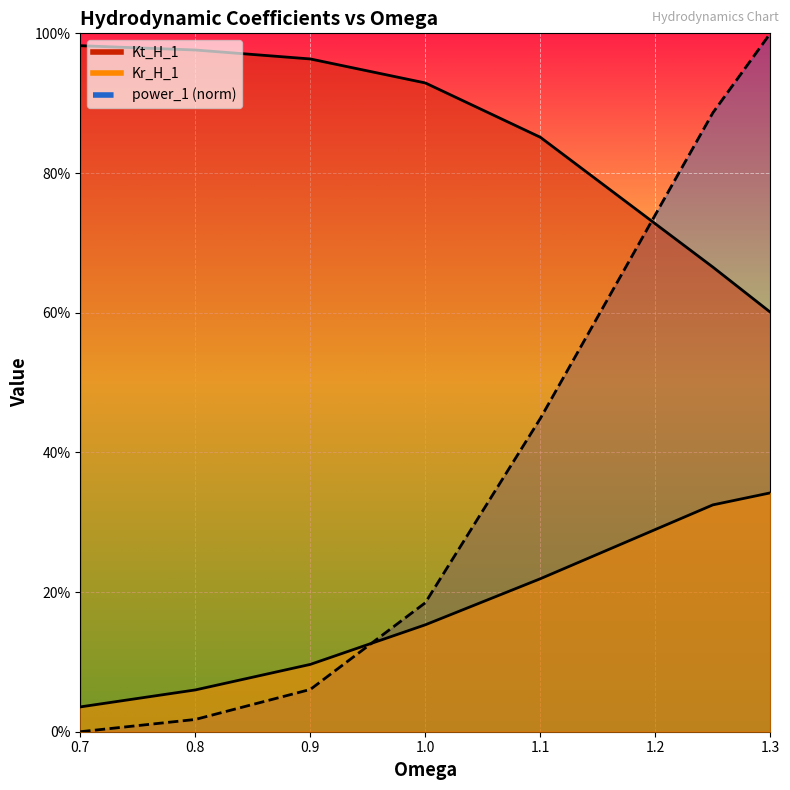

At which category is the sum across all series the highest?

1.3